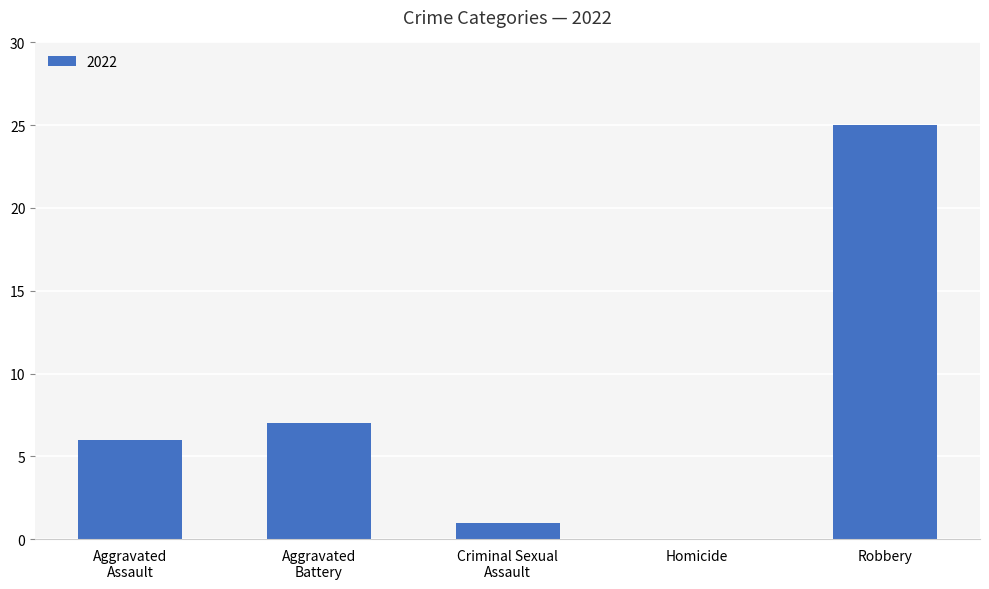

How many distinct data groups are displayed?

1